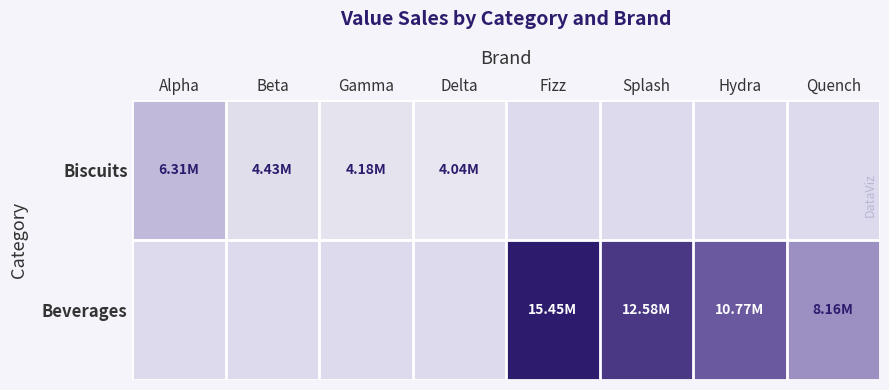

What is the greatest value displayed?

15445347.5